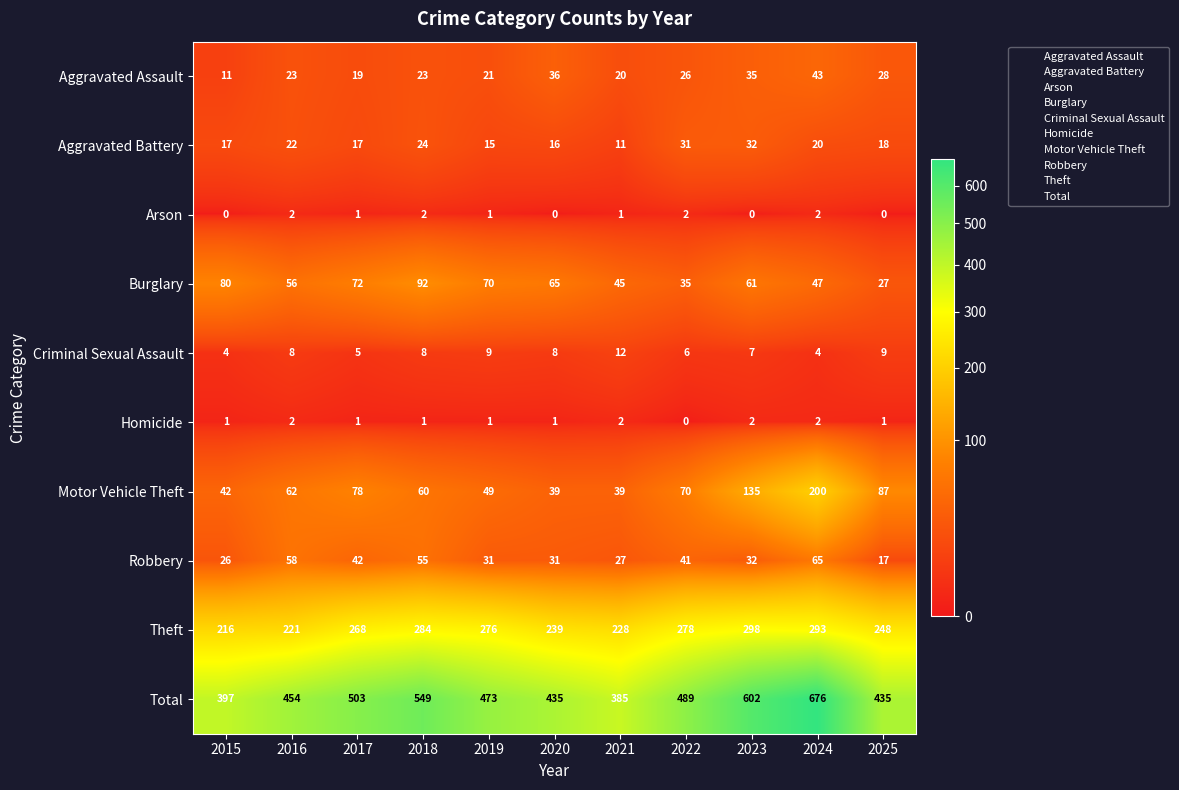

The Aggravated Assault series shows 59 at 2020. True or false?

False